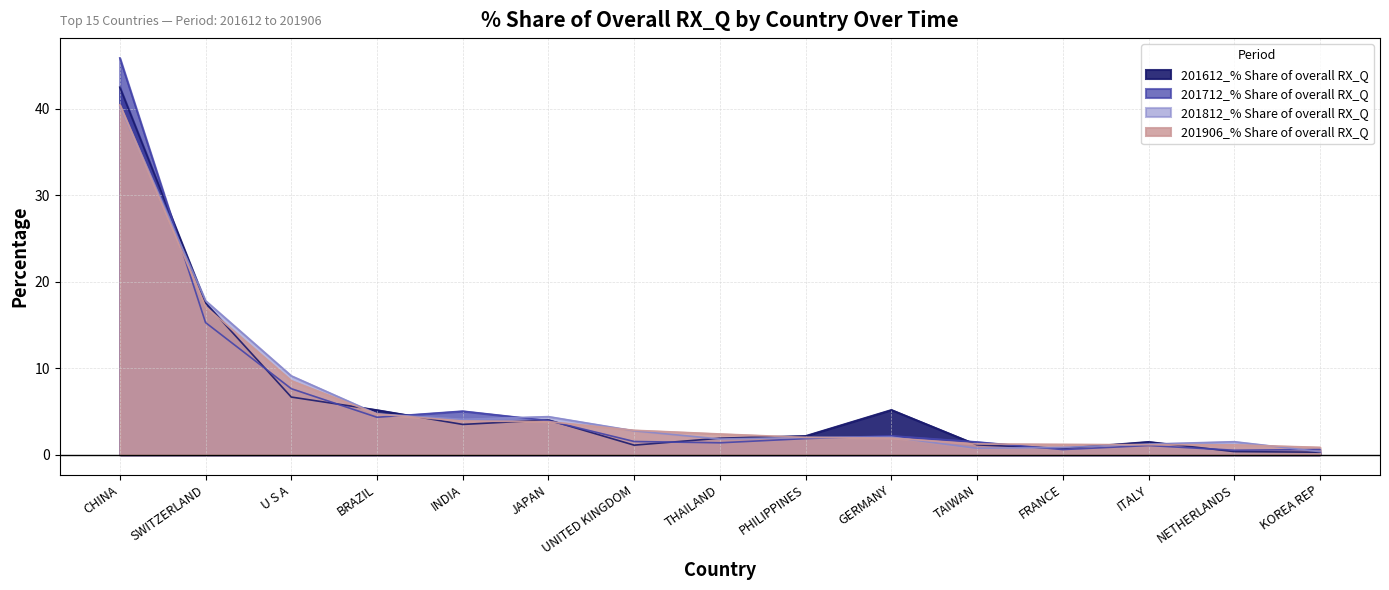

At which label does 201906_% Share of overall RX_Q reach its minimum?

KOREA REP